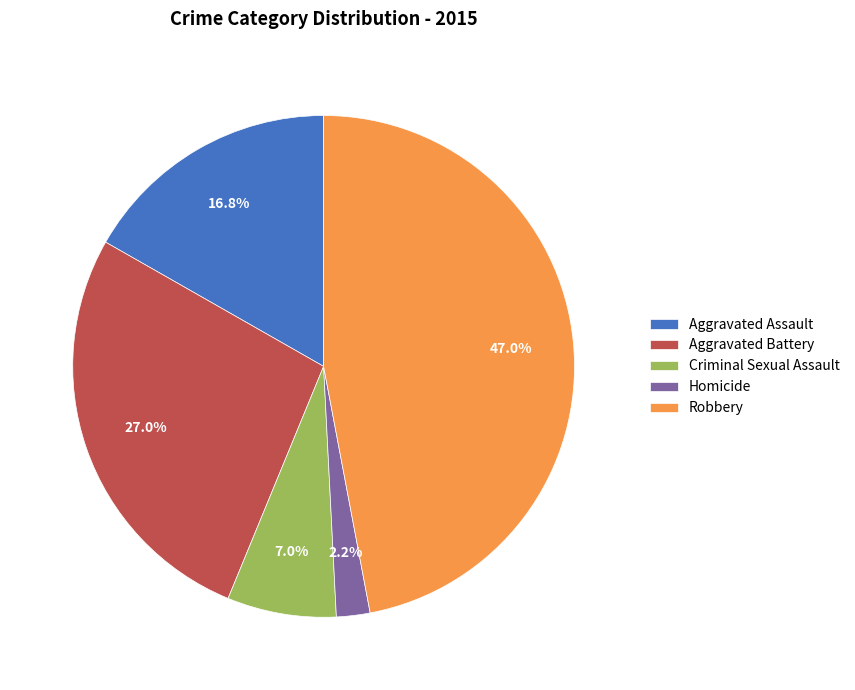

What is the smallest slice in the pie chart?

Homicide